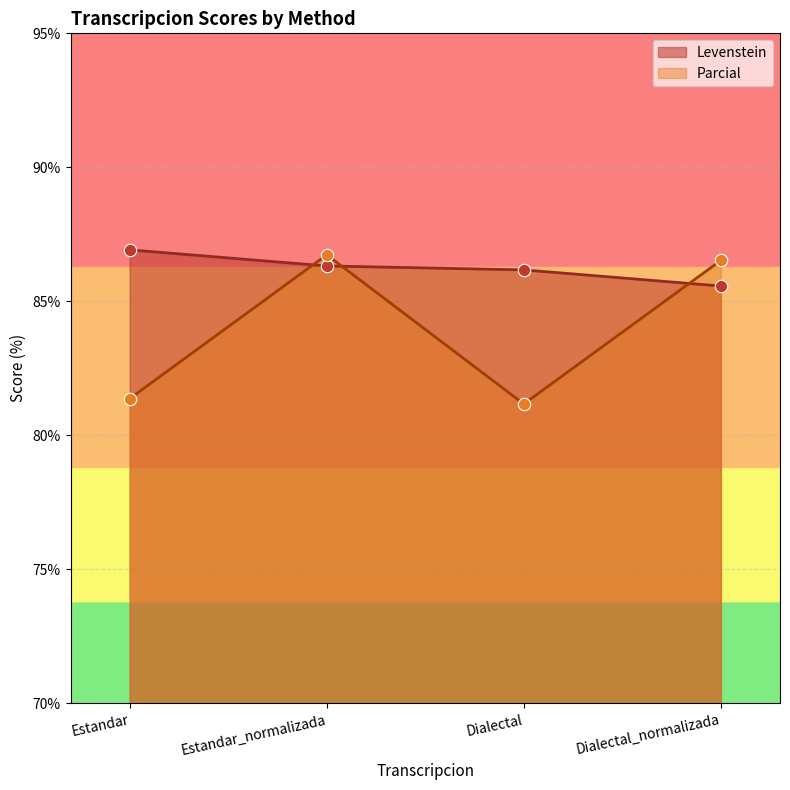

Which series has the largest total across all categories?

Levenstein